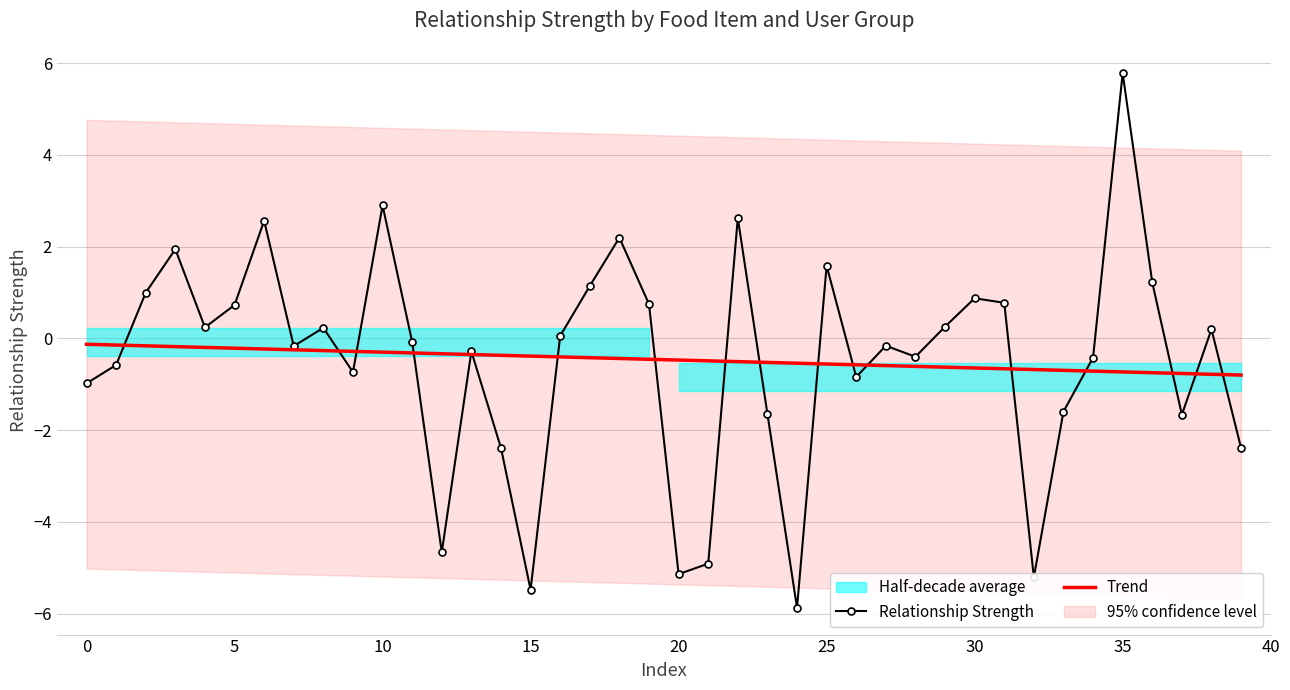

What is the sum of all Trend values?

-18.5